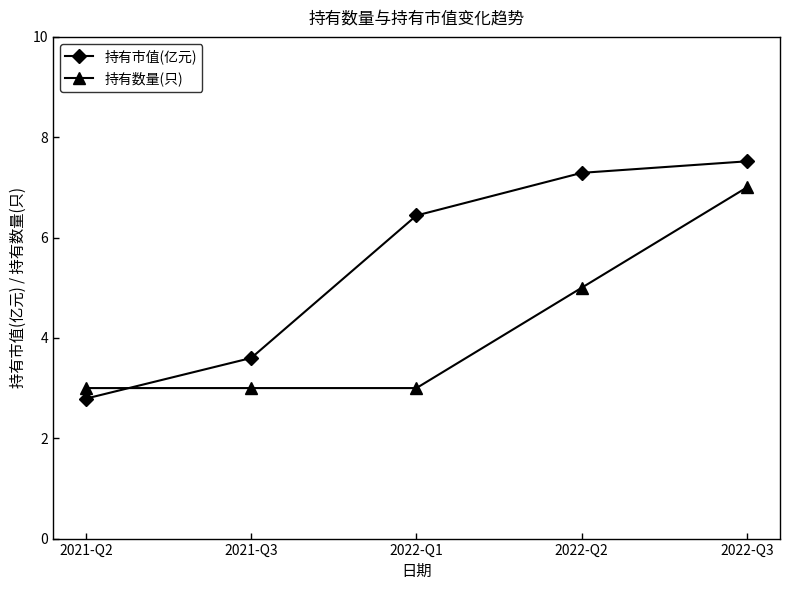

Rank the series by their maximum value, from lowest to highest.

持有数量(只), 持有市值(亿元)